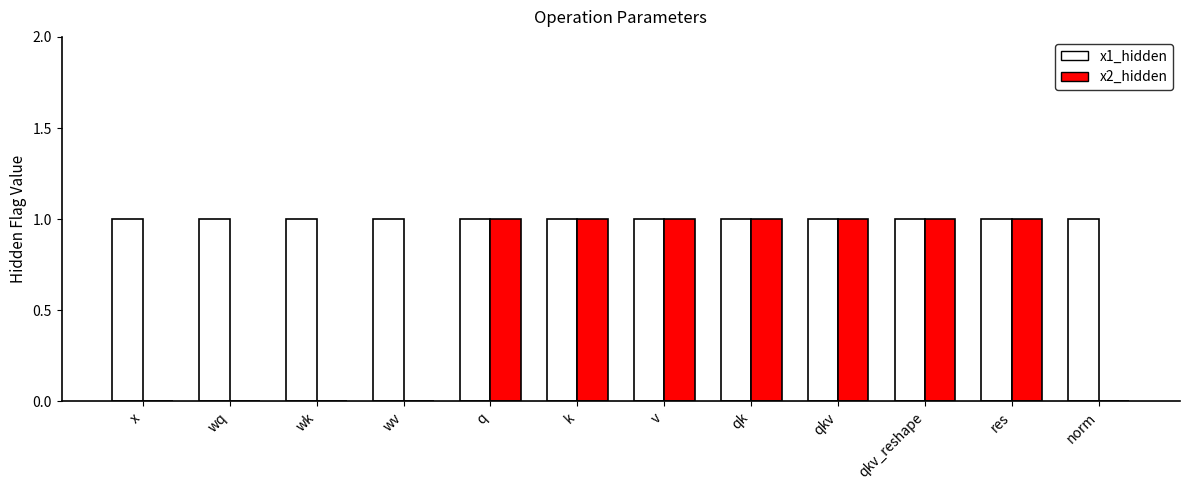

Reading left to right, extract all data points from this chart.

x1_hidden: x=1	wq=1	wk=1	wv=1	q=1	k=1	v=1	qk=1	qkv=1	qkv_reshape=1	res=1	norm=1
x2_hidden: x=0	wq=0	wk=0	wv=0	q=1	k=1	v=1	qk=1	qkv=1	qkv_reshape=1	res=1	norm=0